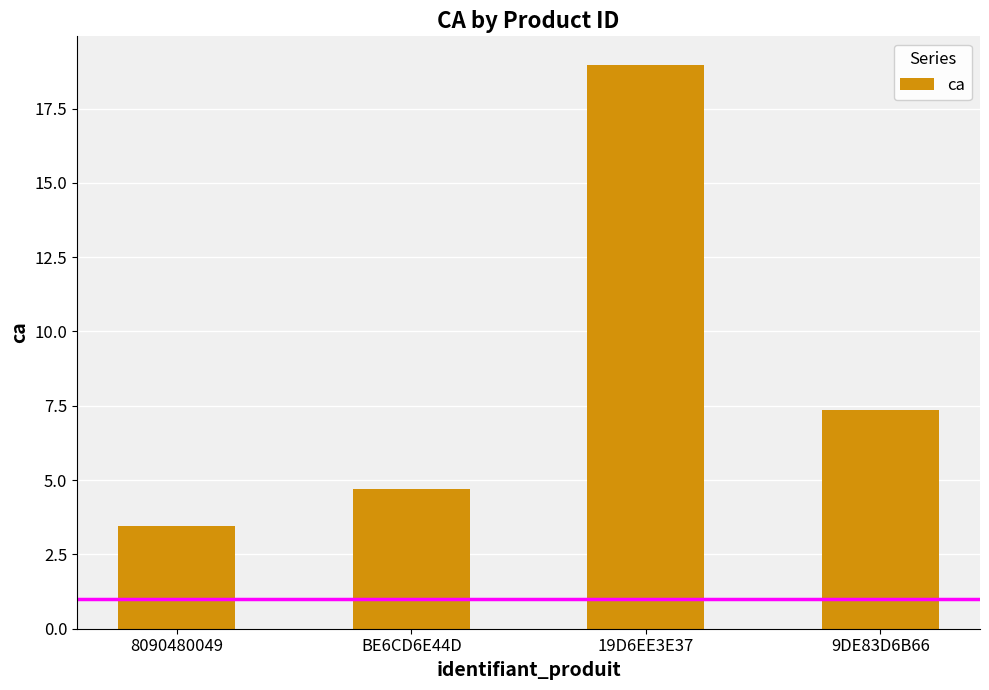

Where does the data first go above 7?

19D6EE3E37